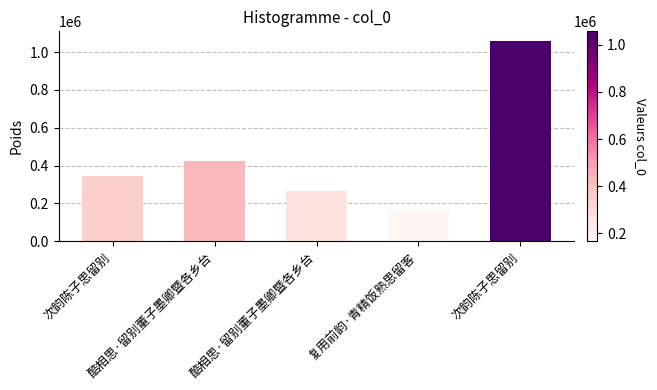

Count the number of data series in this chart.

1